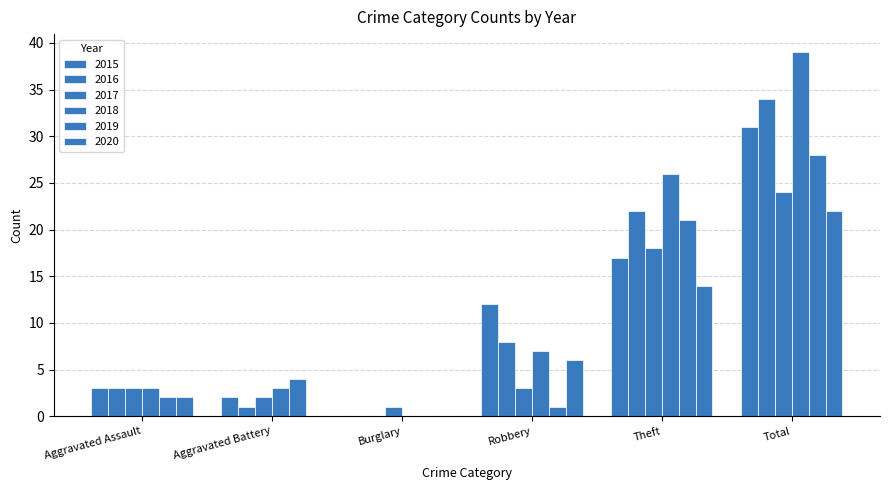

Are the bars horizontal?

No